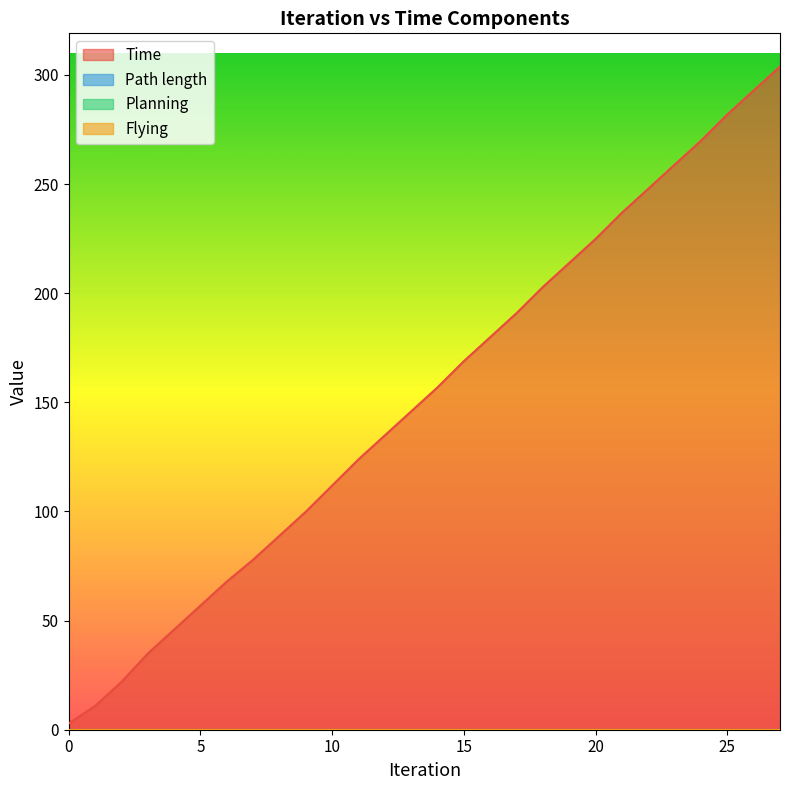

True or false: Time and Planning intersect in this chart.

False